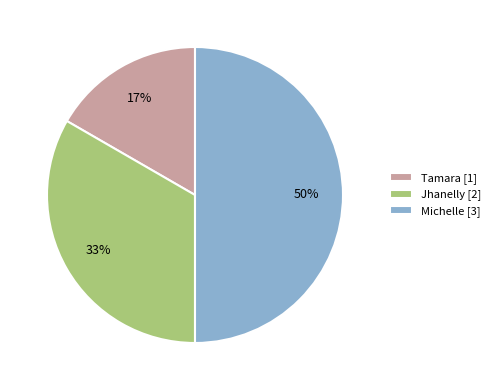

To the nearest percent, what portion does Tamara represent?

17%